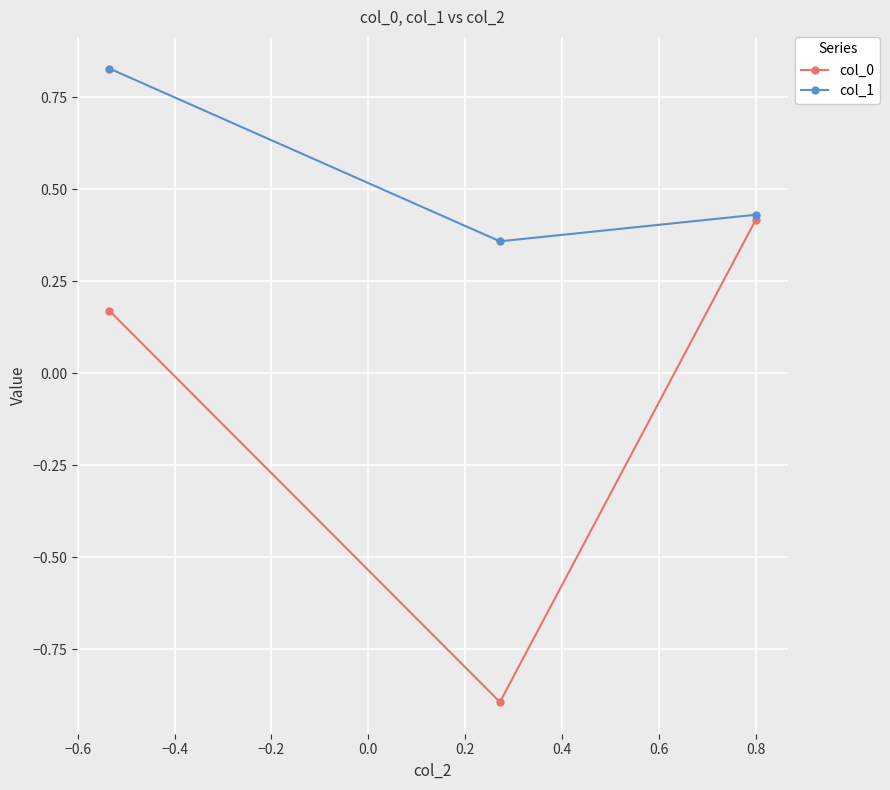

How many col_0 values are between 0 and 1?

2